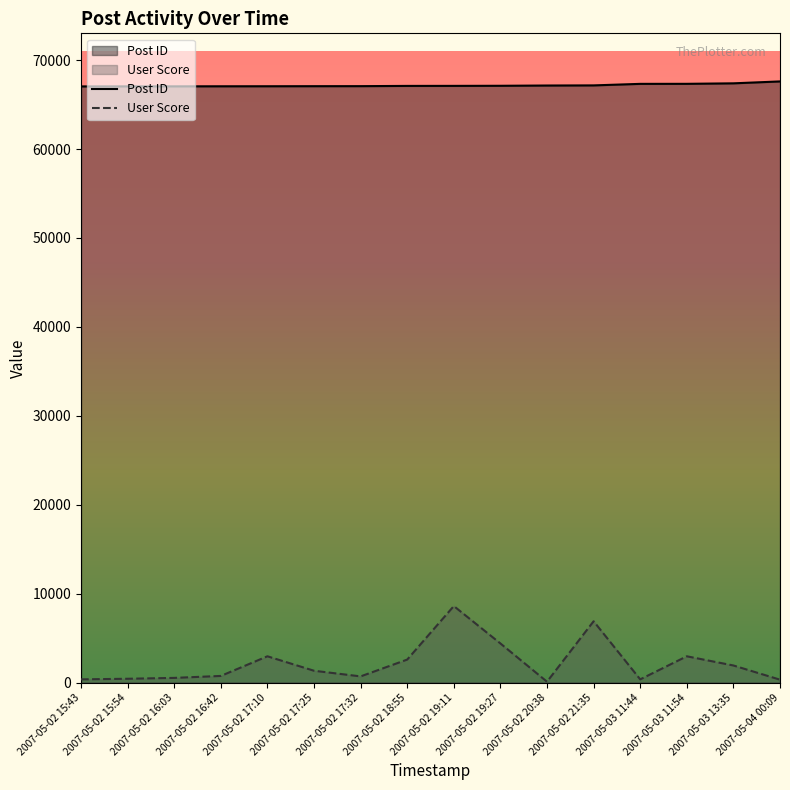

Which series has the largest total across all categories?

Post ID